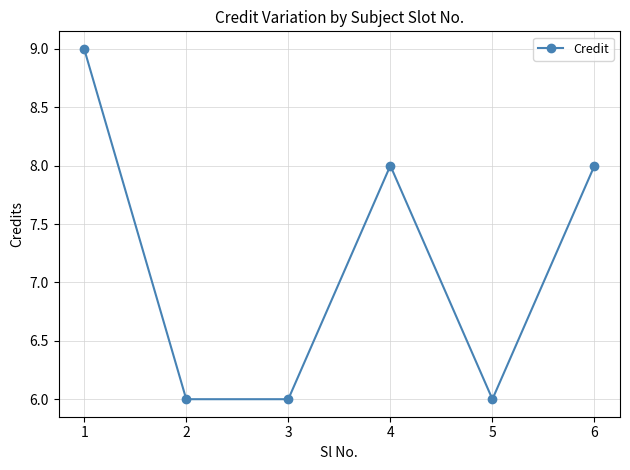

What is the greatest value displayed?

9